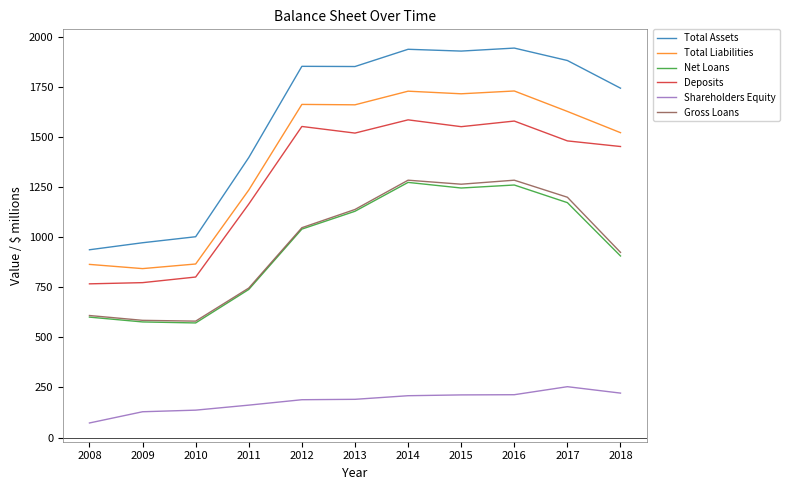

True or false: Total Liabilities has a value of 2396 at 2014.

False